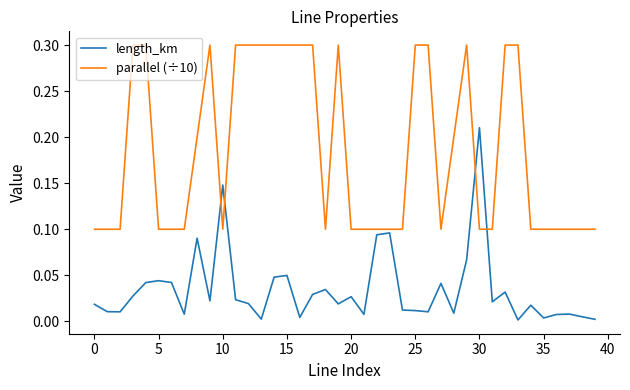

What is the maximum value shown in the chart?

0.3